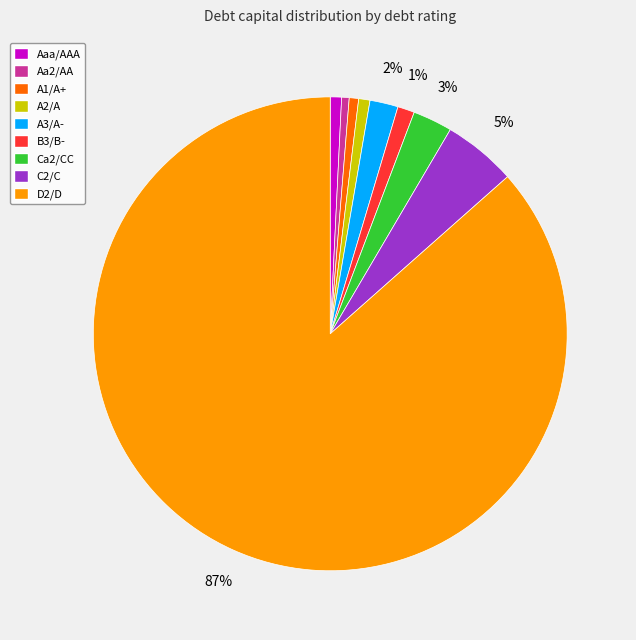

Between Ca2/CC and D2/D, which is larger?

D2/D